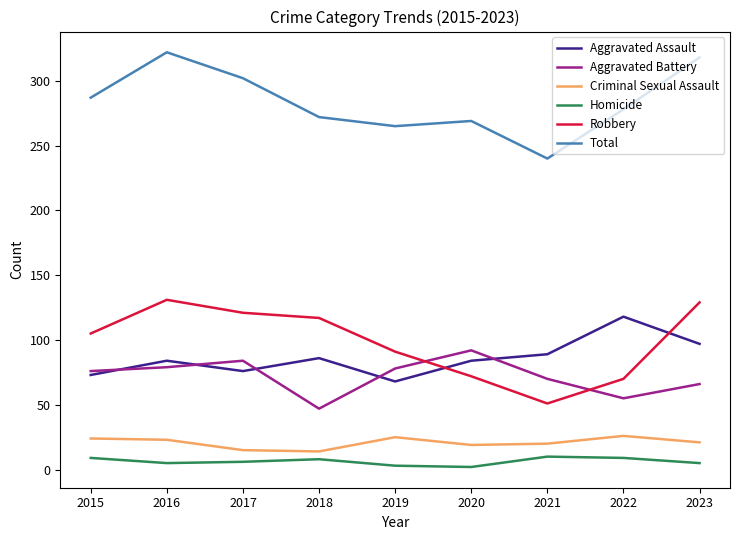

The Total series shows 318 at 2023. True or false?

True